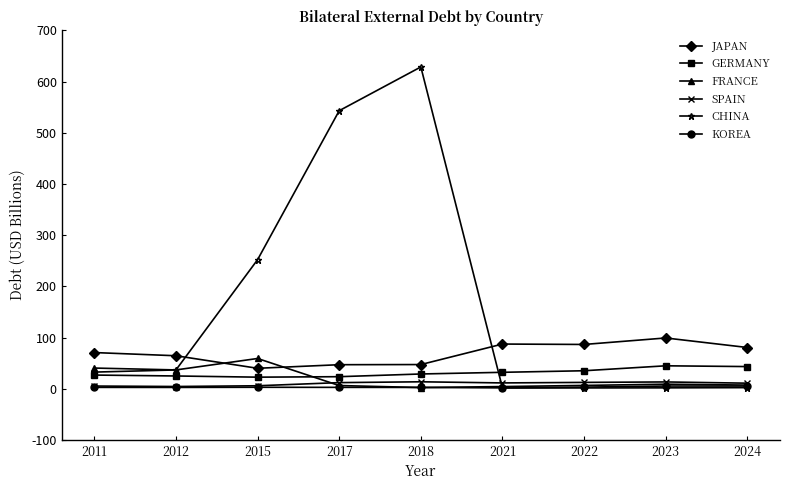

Between 2012 and 2022, which series saw the biggest shift?

CHINA